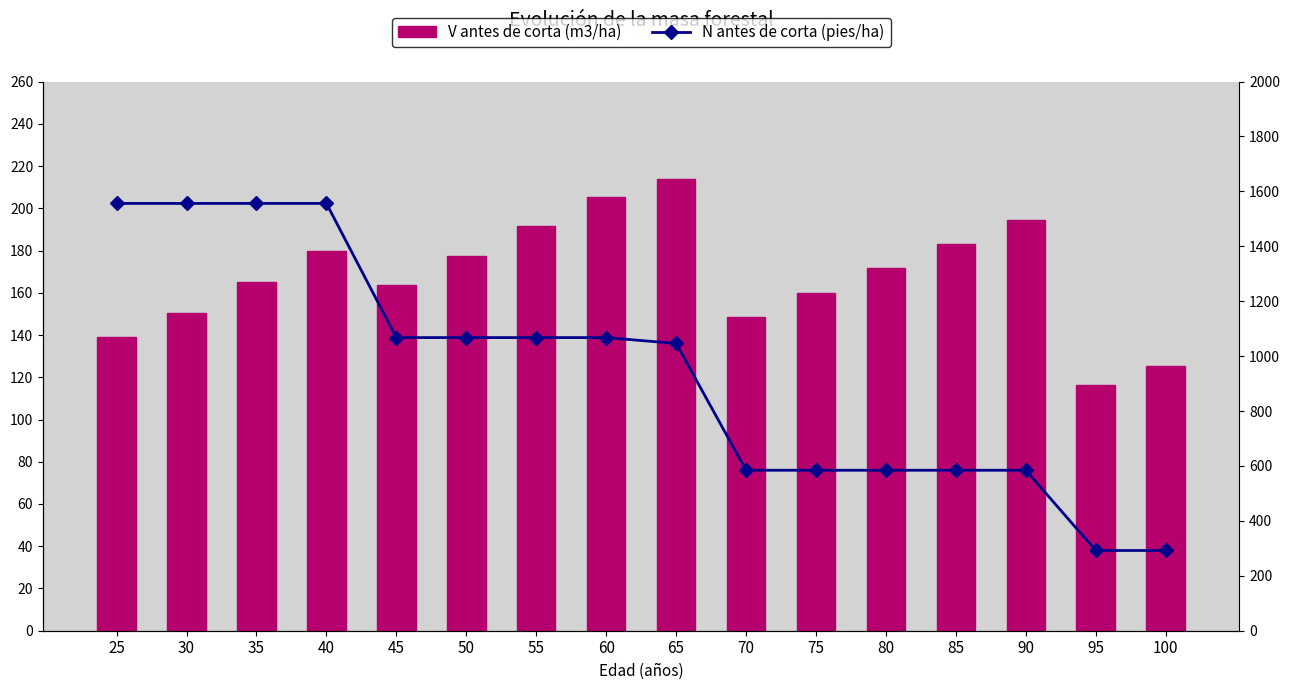

What is the sum of the V antes de corta (m3/ha) values at 30 and 60?

355.5